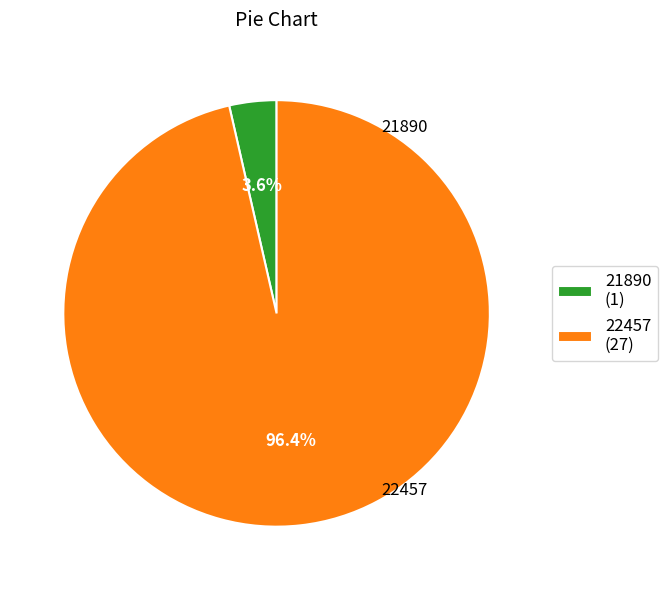

To the nearest percent, what portion does 22457 represent?

96%